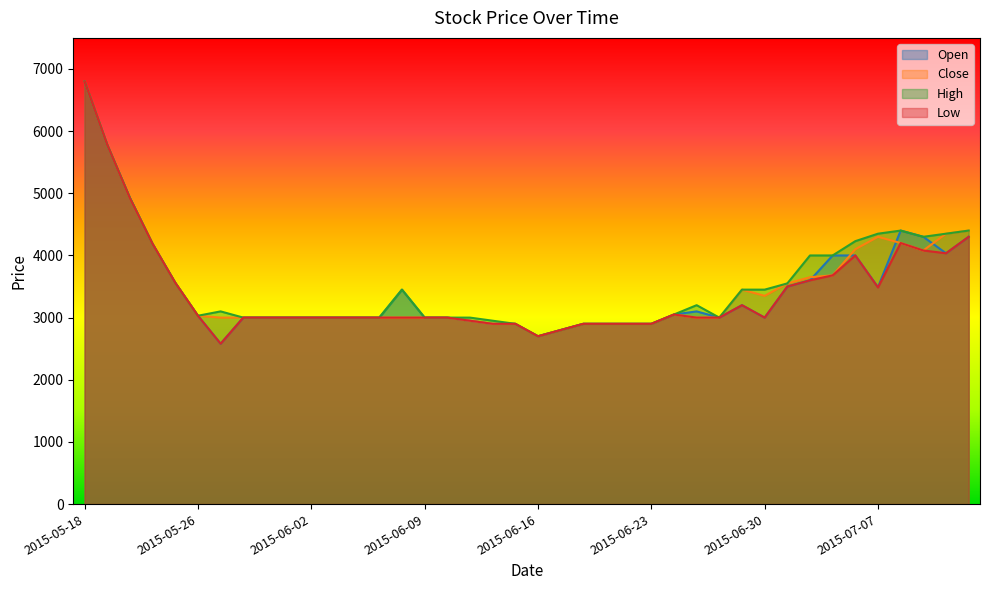

True or false: Close and Low cross at least once.

False